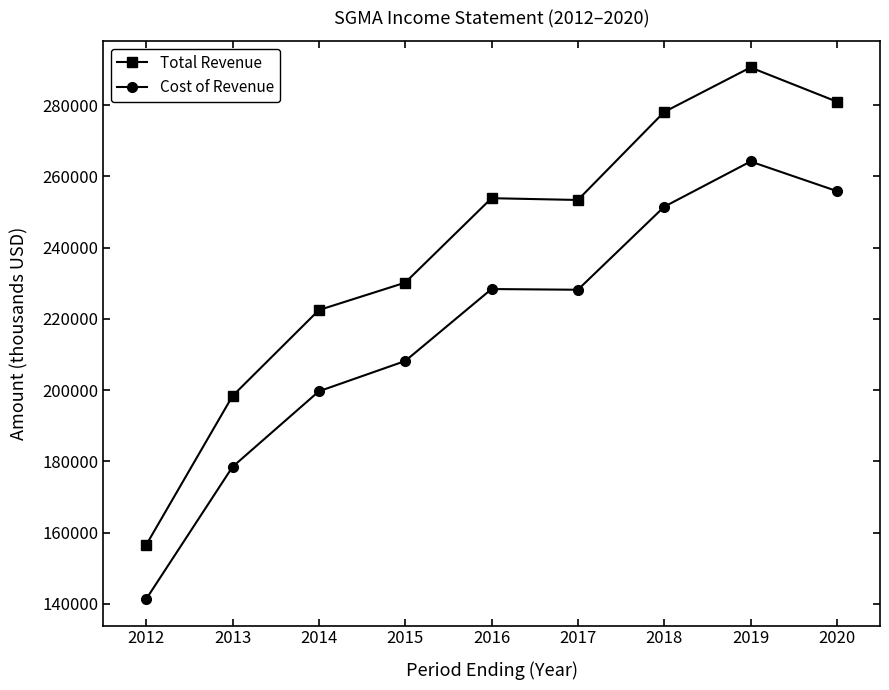

Is this an area chart (filled region under the line)?

No